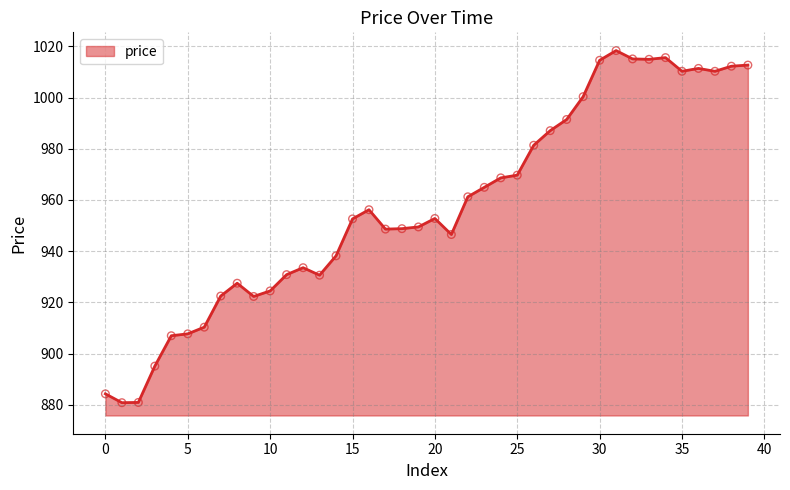

What is the difference between the maximum and minimum values?

137.5